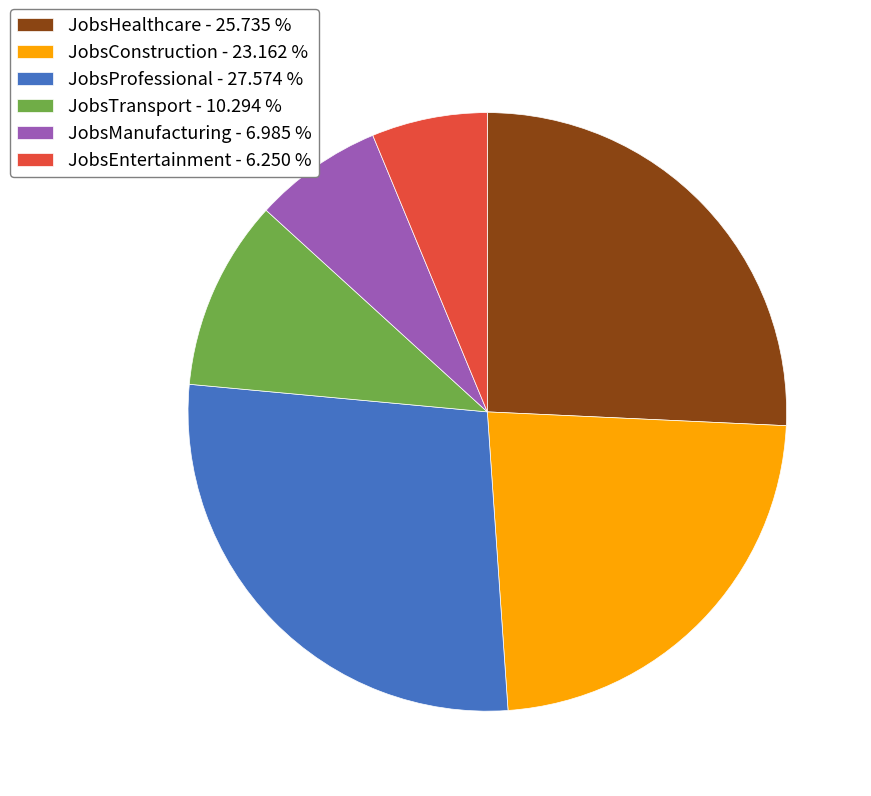

Between JobsHealthcare - 25.735 % and JobsManufacturing - 6.985 %, which is larger?

JobsHealthcare - 25.735 %